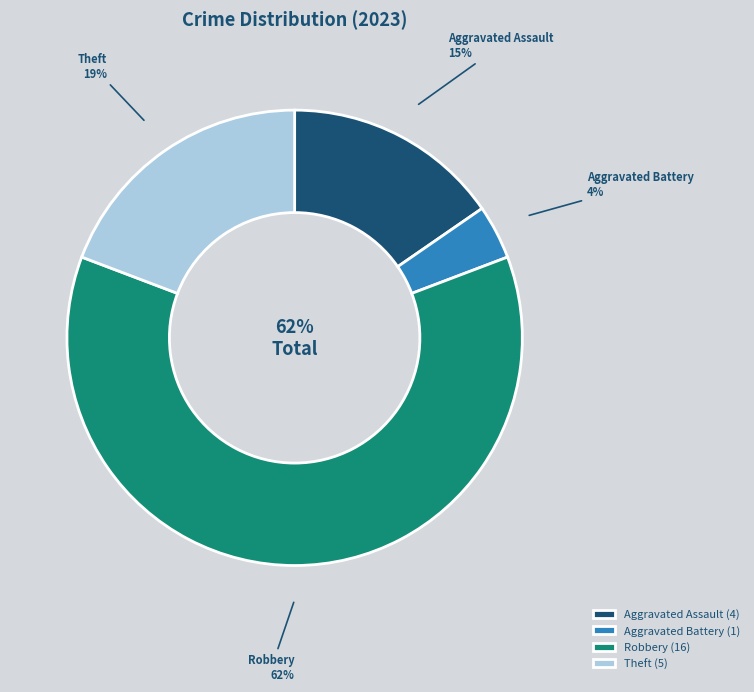

What is the ratio of the value at Aggravated Battery to the value at Aggravated Assault?

0.2